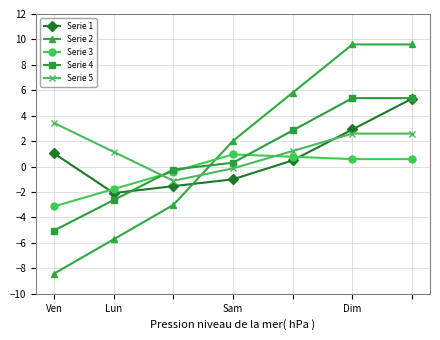

What is the value of the Serie 5 point at the 2nd from the left?

1.2